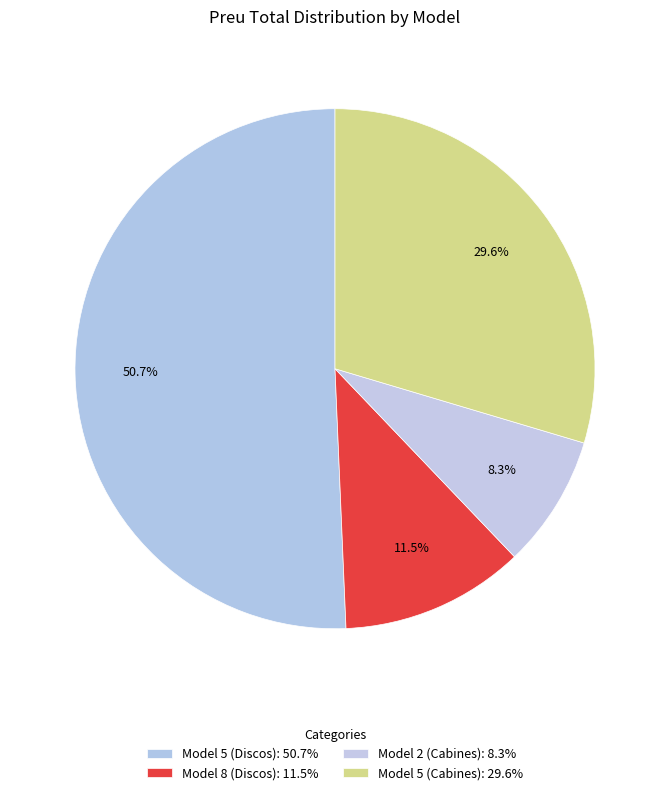

Count the number of slices in the pie.

4